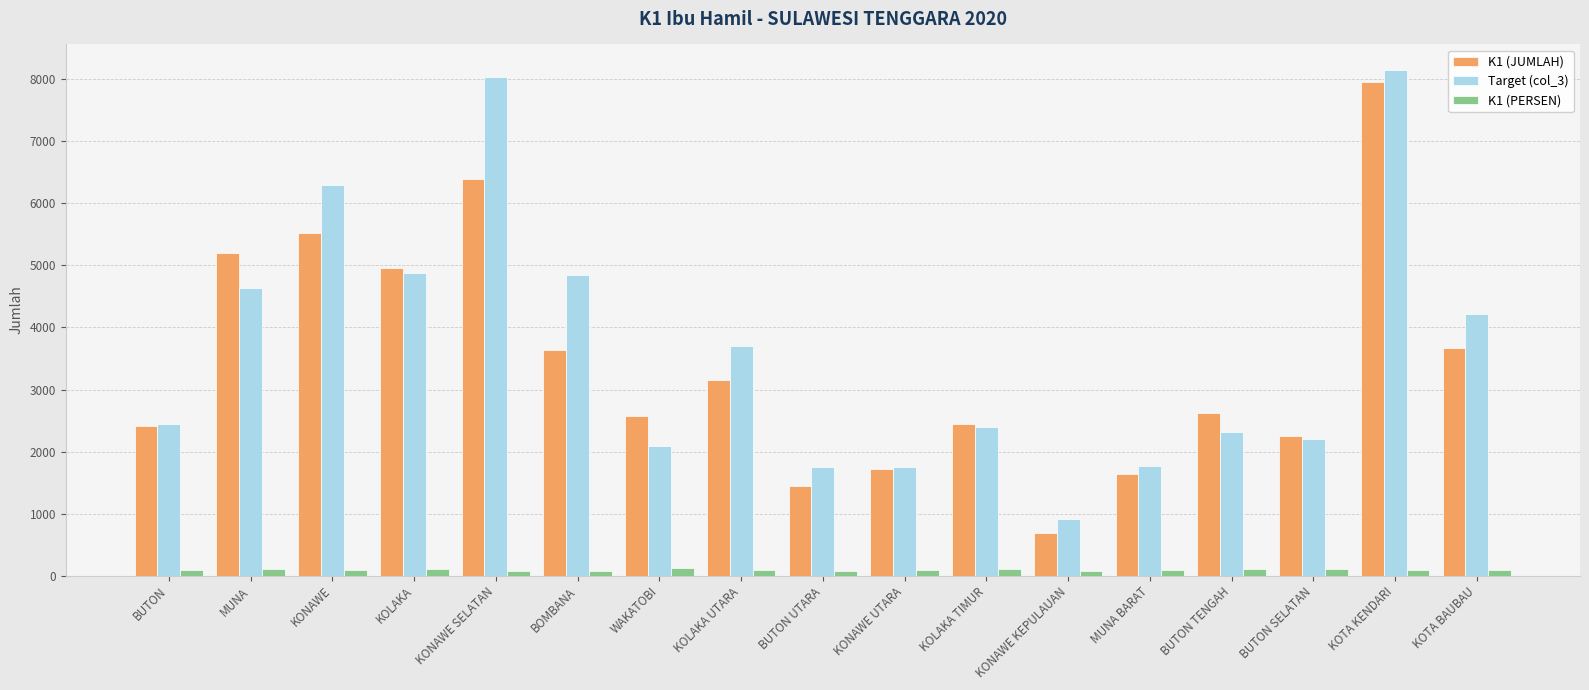

Rank the series by their maximum value, from highest to lowest.

Target (col_3), K1 (JUMLAH), K1 (PERSEN)